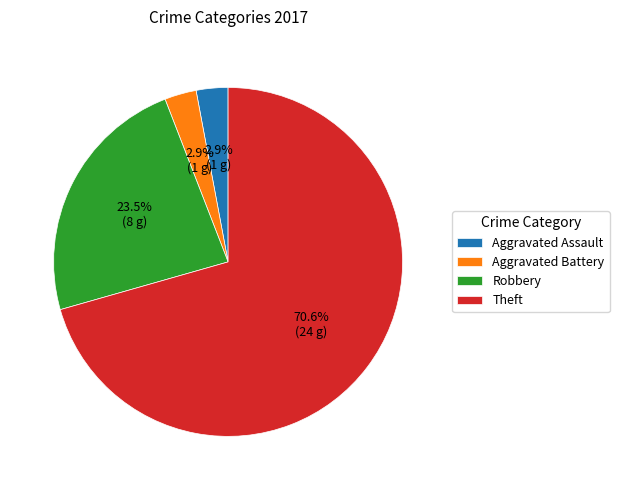

Is there any slice that represents more than half of the pie?

Yes